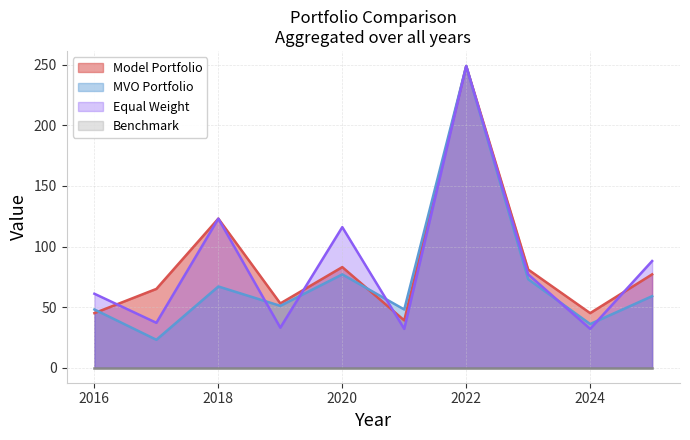

How many data points in Equal Weight are less than 77?

5